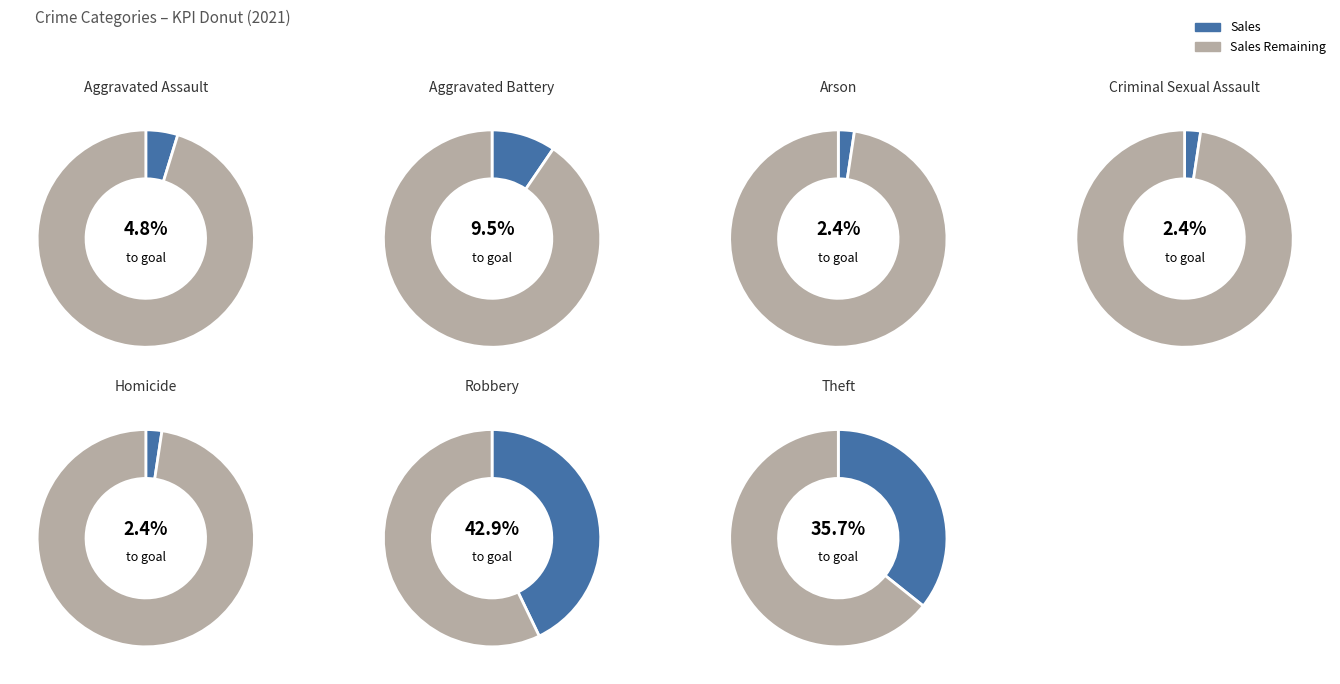

Does Aggravated Assault account for over 50% of the chart?

No